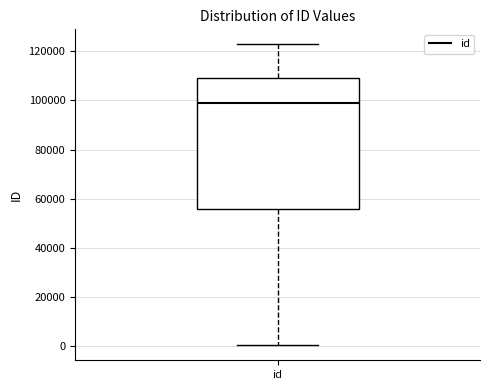

Transcribe this box plot: give where the median line is, the range the box spans, and where the two whiskers end, as read against the y-axis. The values are not printed on the chart, so give them approximately, as read against the axis.

median 98000, box 56000 to 110000, whiskers 0 to 122000